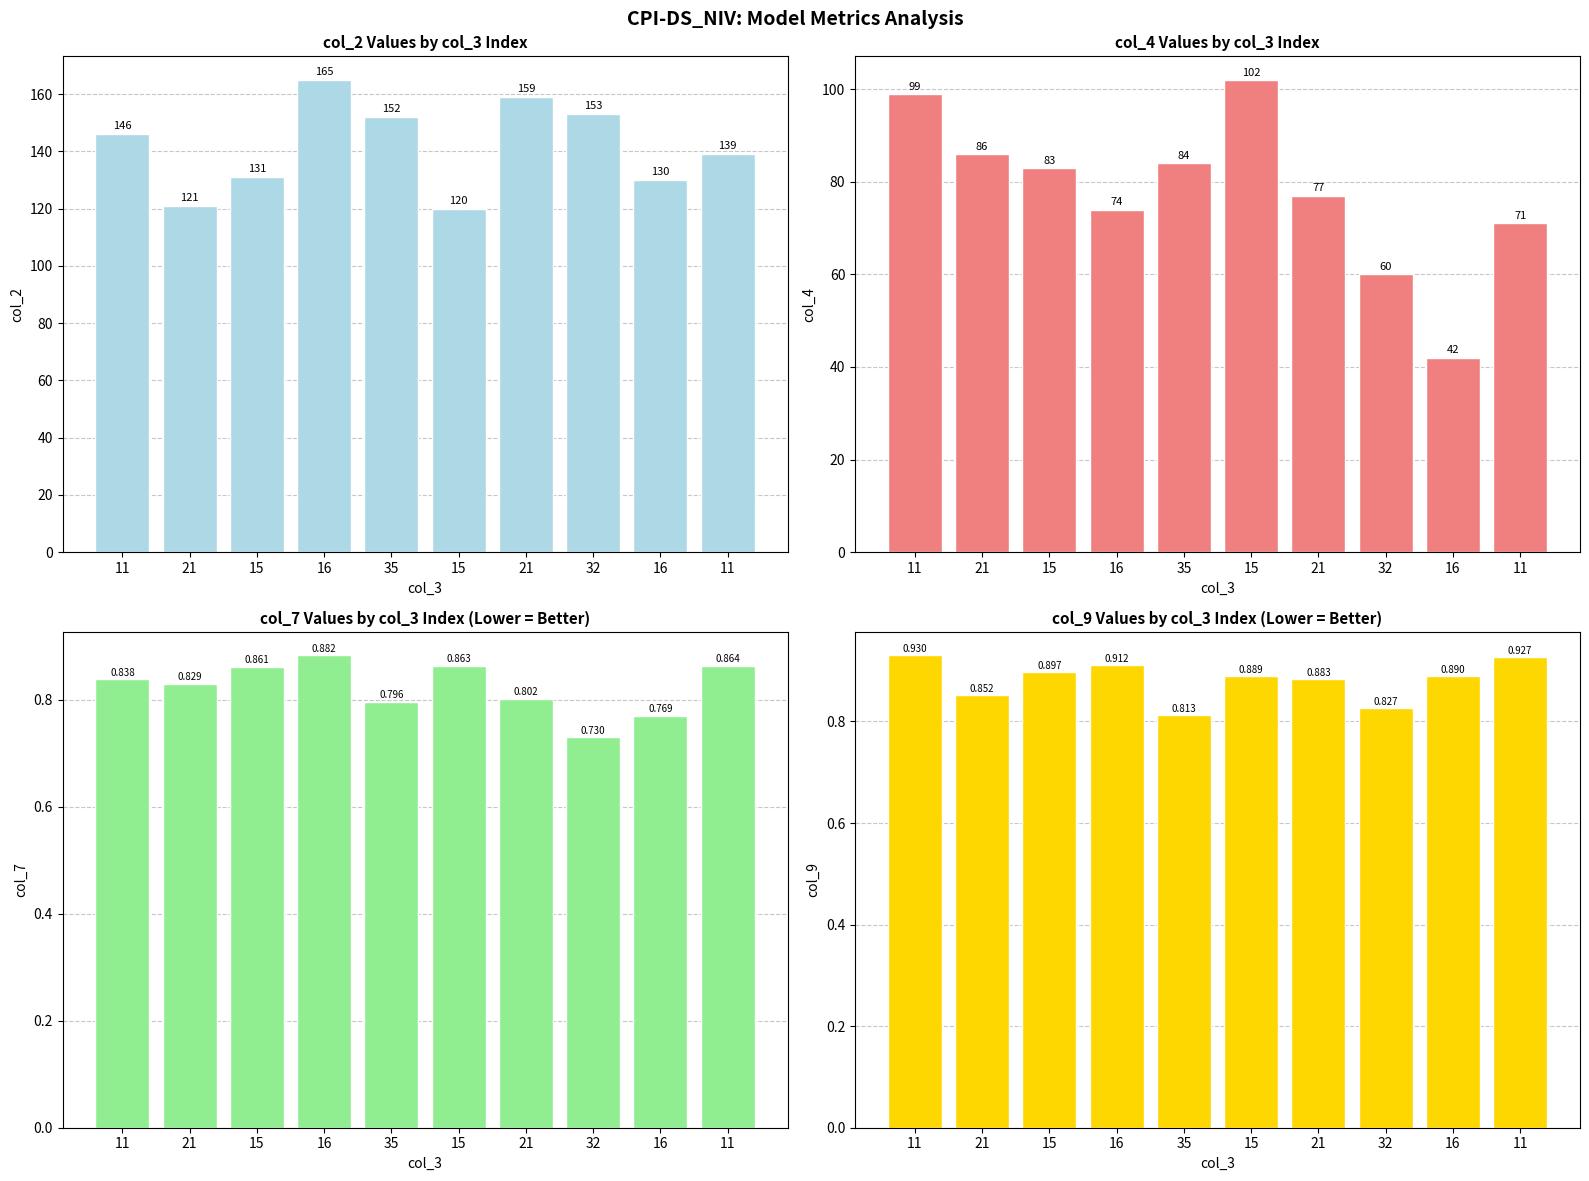

At which category is the sum across all series the highest?

11